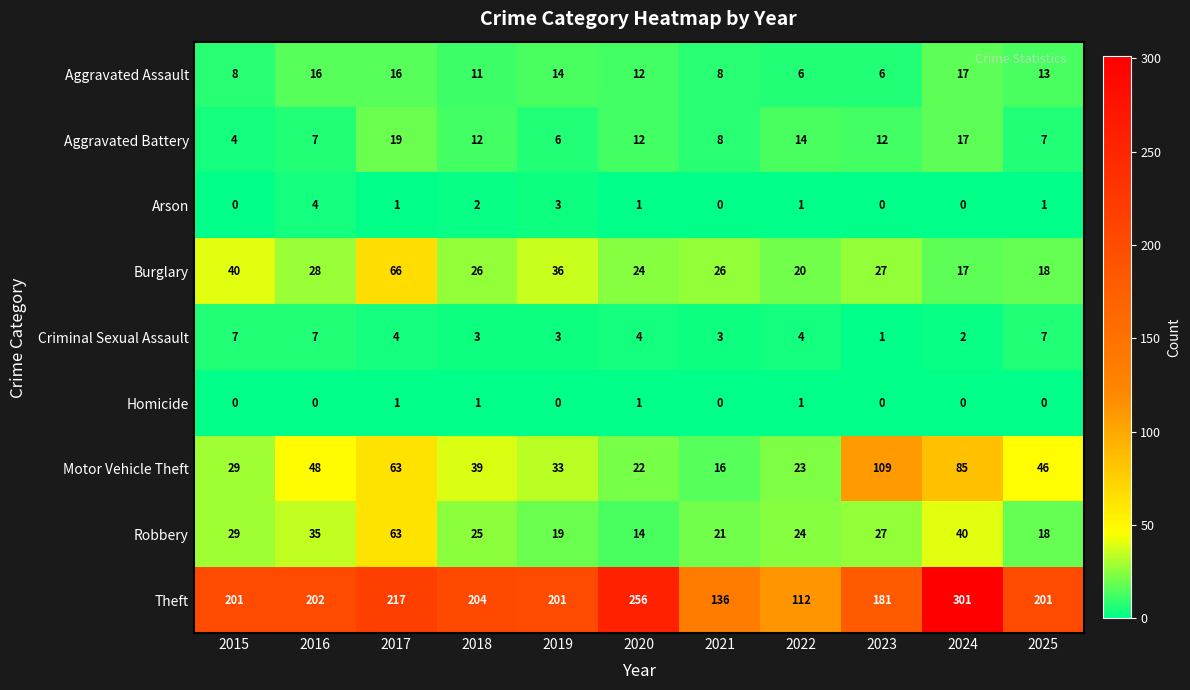

What is the sum of the Aggravated Assault values at 2022 and 2017?

22